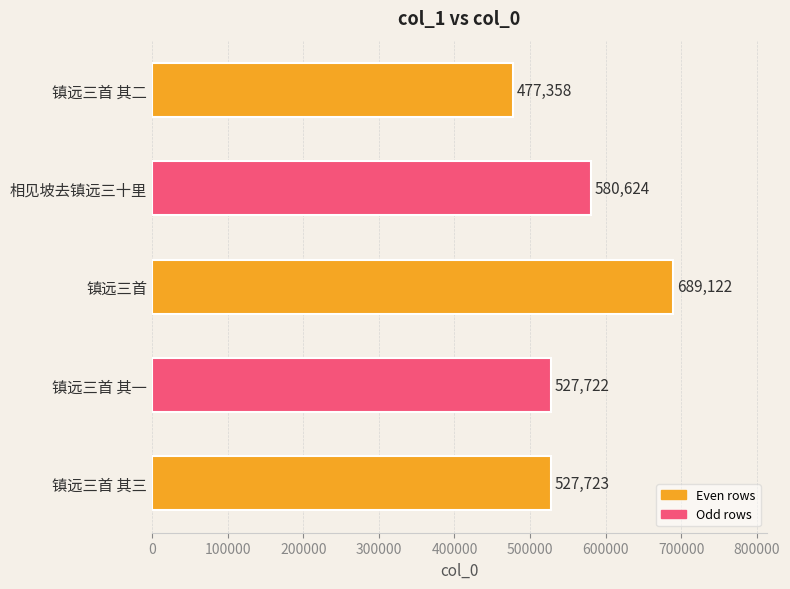

The value at 镇远三首 其一 is 695830. True or false?

False